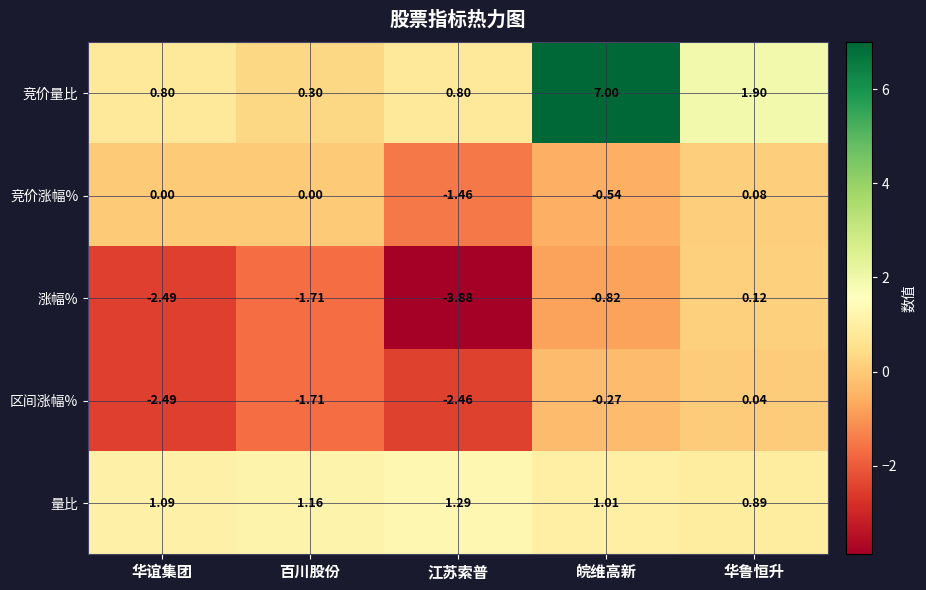

Is the value of 涨幅% at 皖维高新 greater than the value of 竞价量比 at 江苏索普?

No